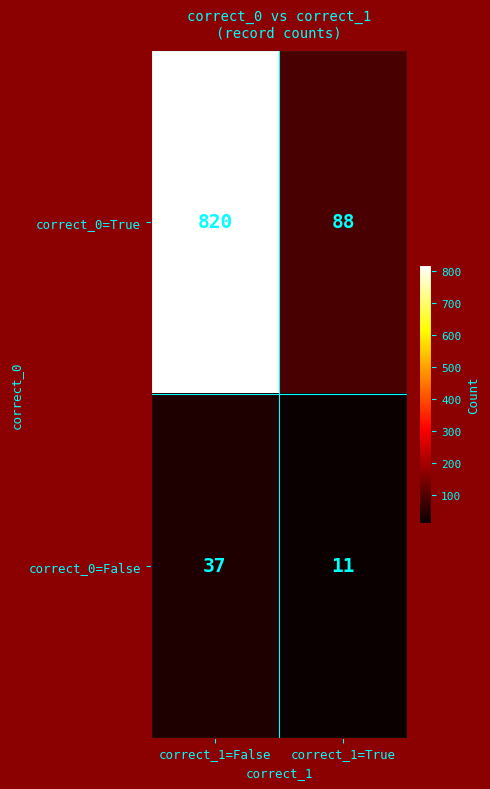

At which category is the sum across all series the highest?

correct_1=False